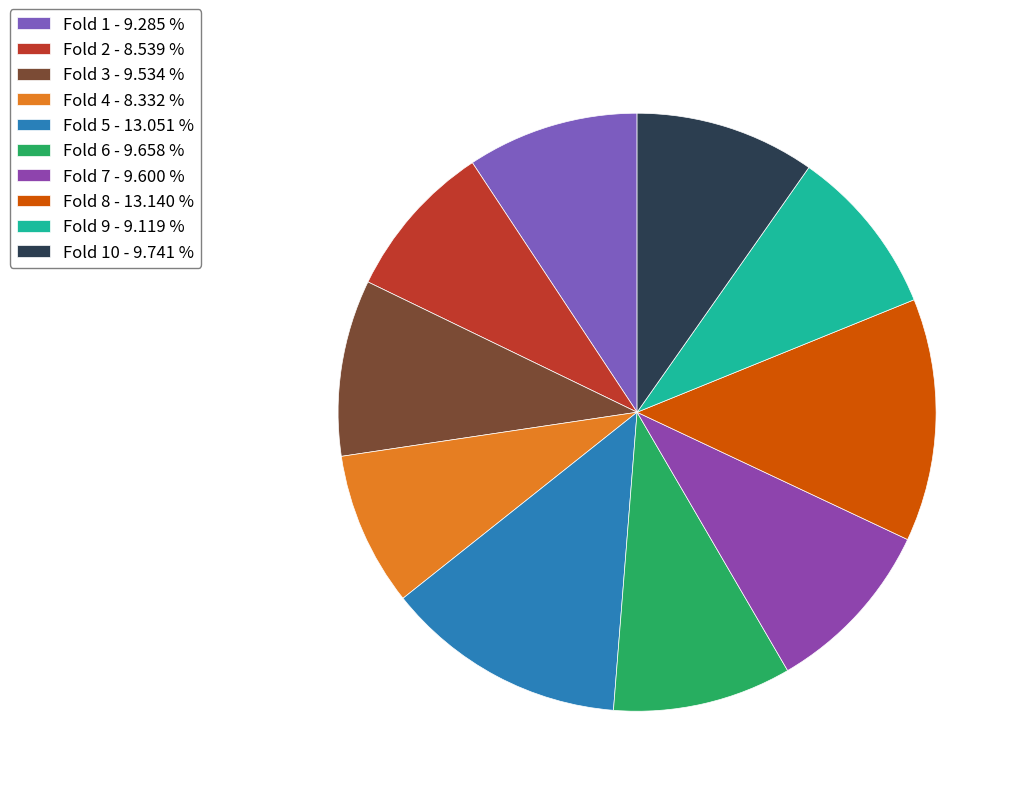

Is there a majority slice in this chart?

No